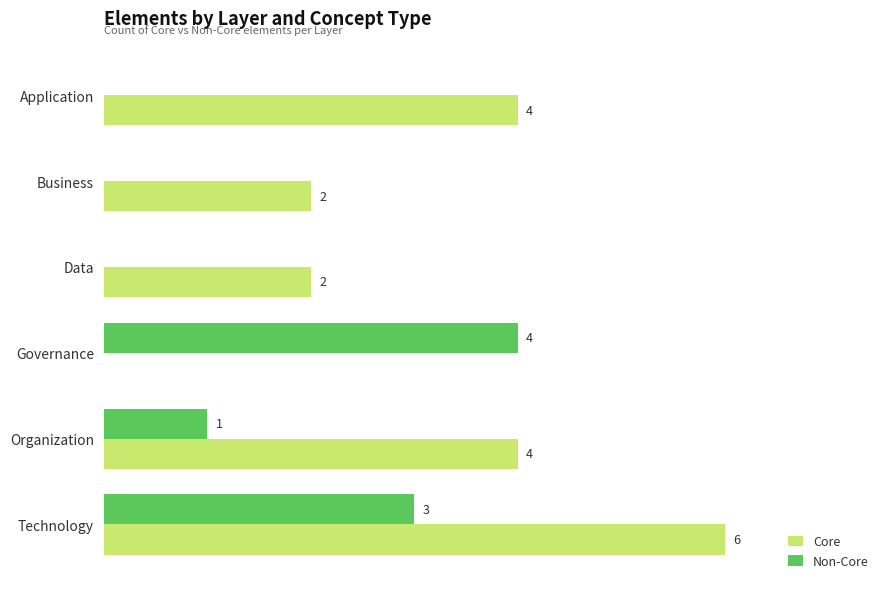

At which label does Non-Core reach its peak?

Governance